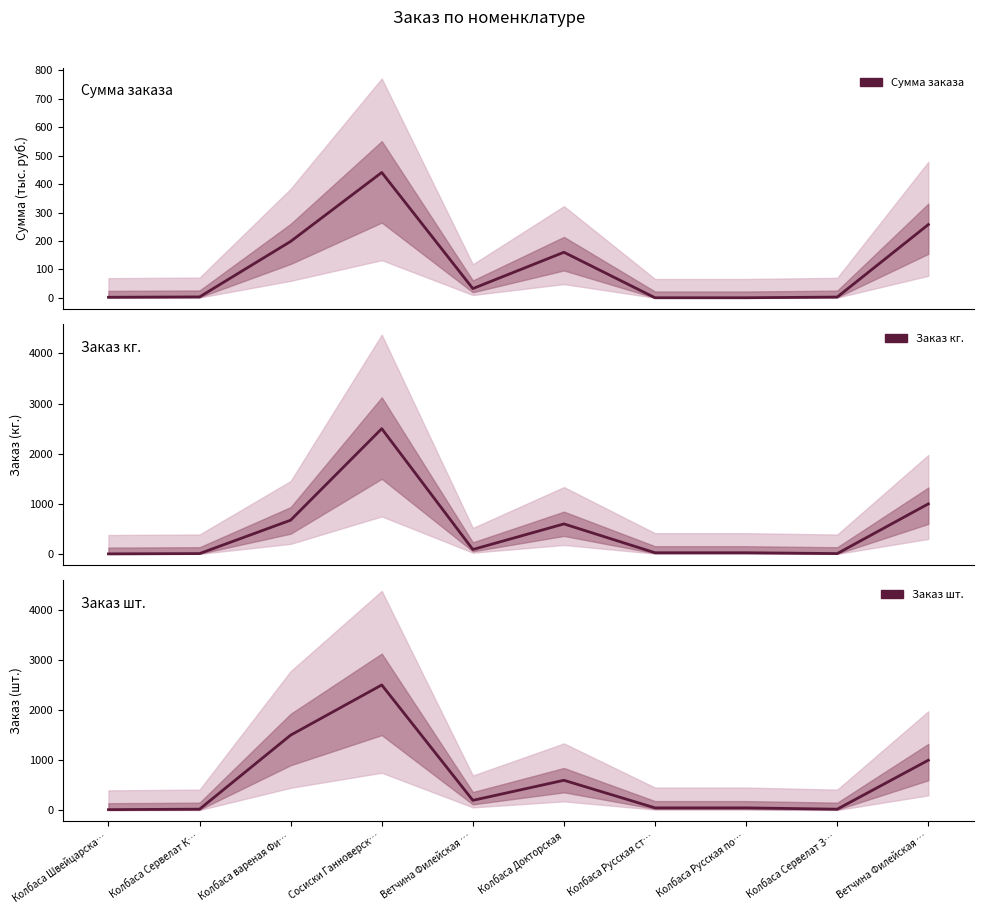

What is the total value across all series at Ветчина Филейская …?

322.4